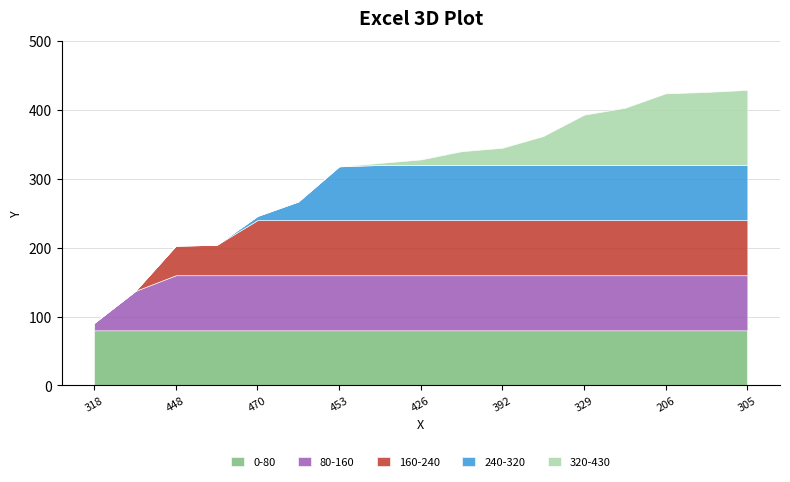

Does the chart display data point markers on the line(s)?

No